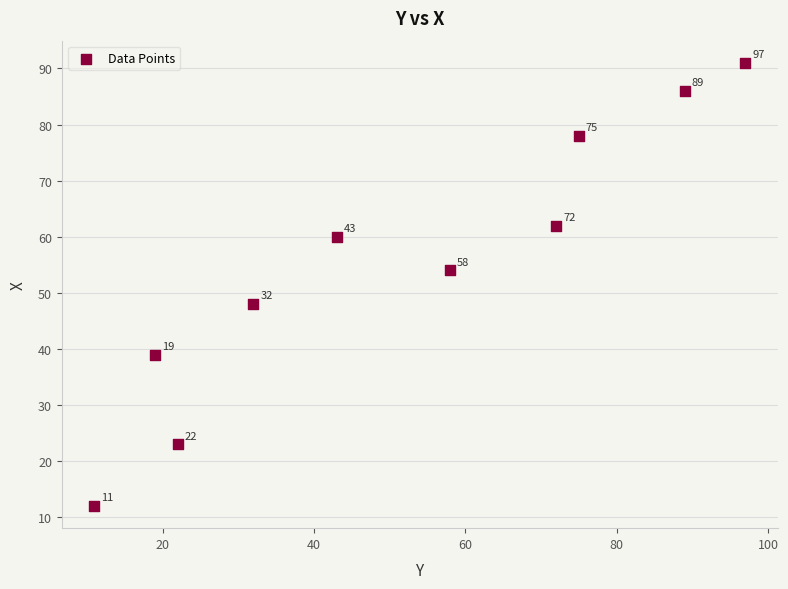

What Y value in the scatter plot is closest to 51?

48